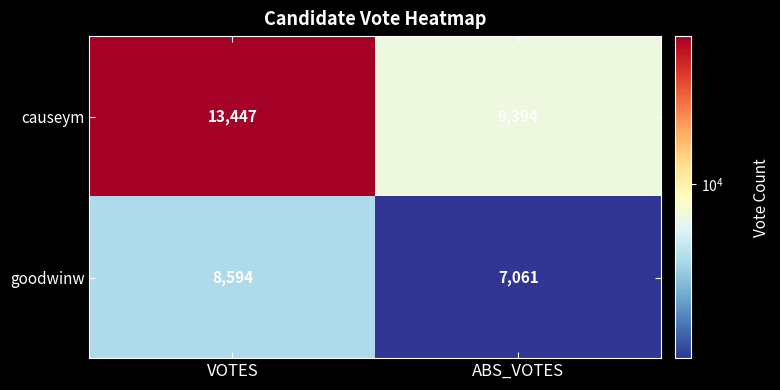

What is the total value across all series at ABS_VOTES?

16455